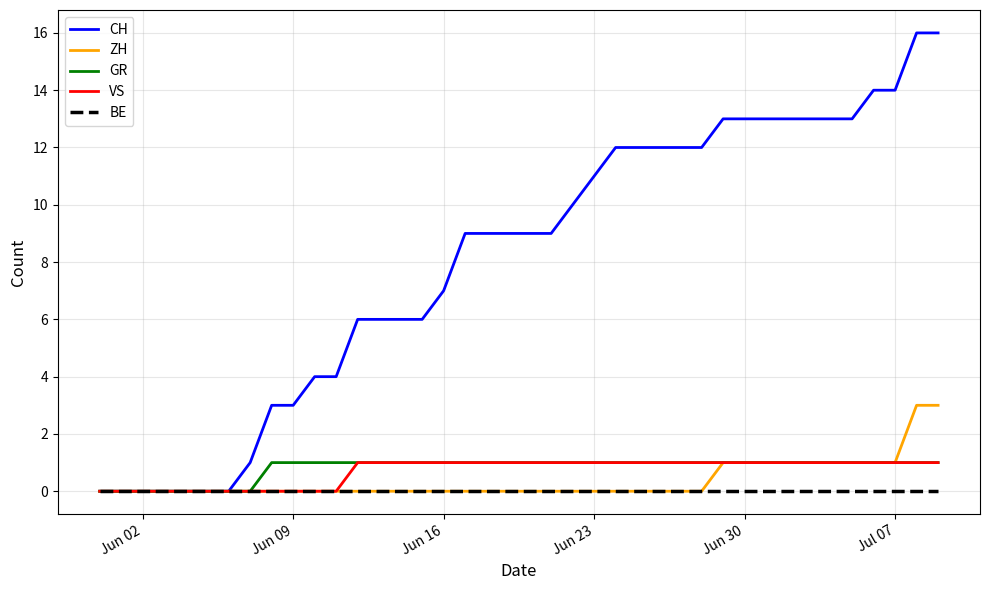

Which series has the widest spread of values?

CH